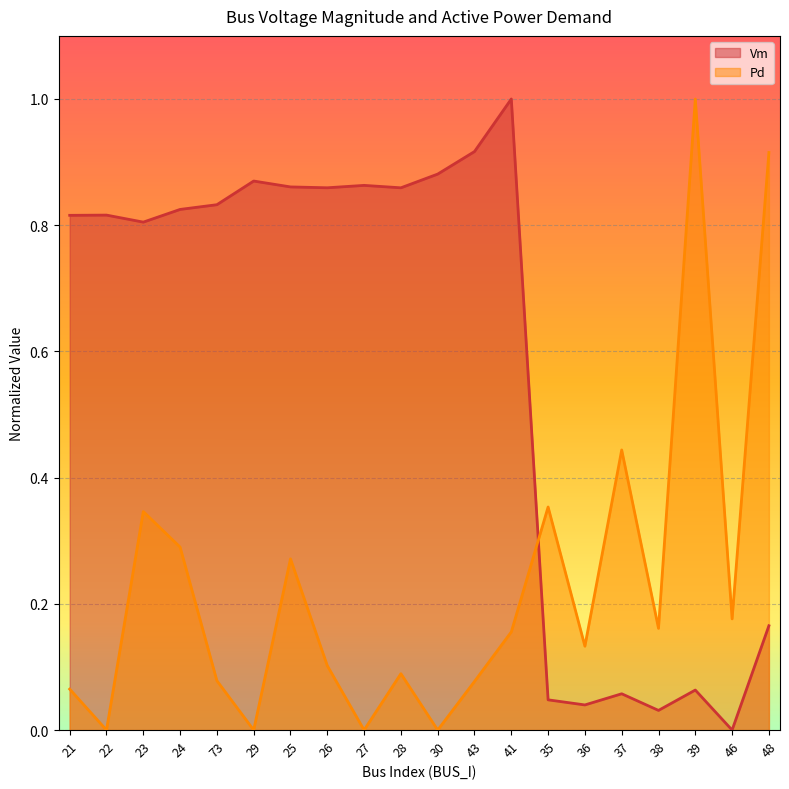

What is the difference between the highest and lowest values at 28?

0.8